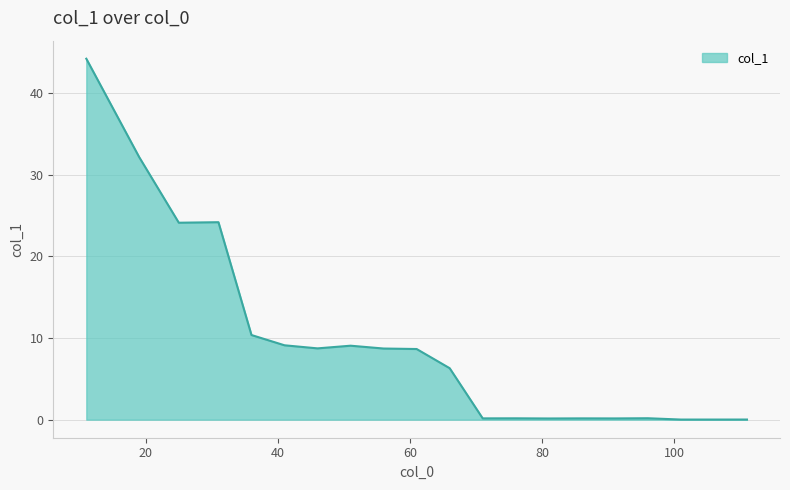

What is the maximum value shown in the chart?

44.2